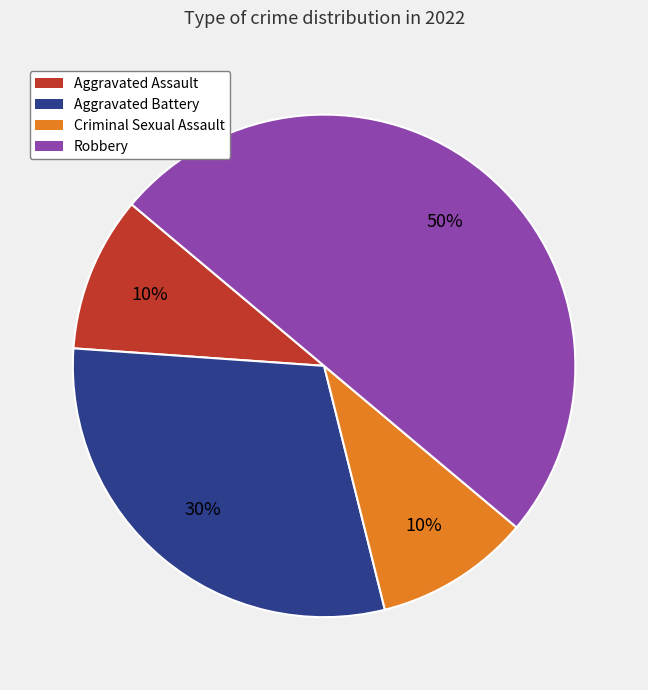

Which has a higher value, Aggravated Assault or Aggravated Battery?

Aggravated Battery